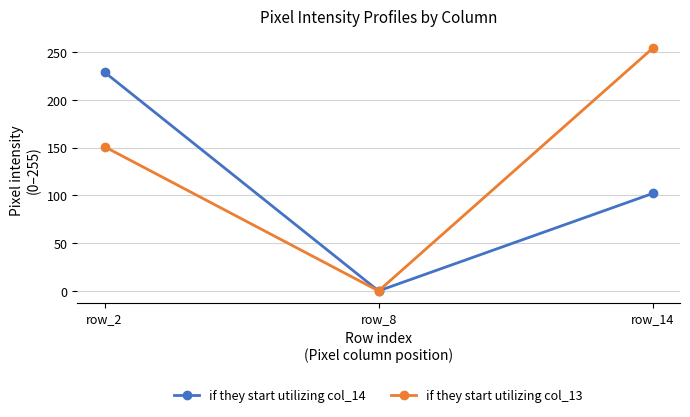

What is the difference between the maximum and minimum values in the if they start utilizing col_14 series?

229